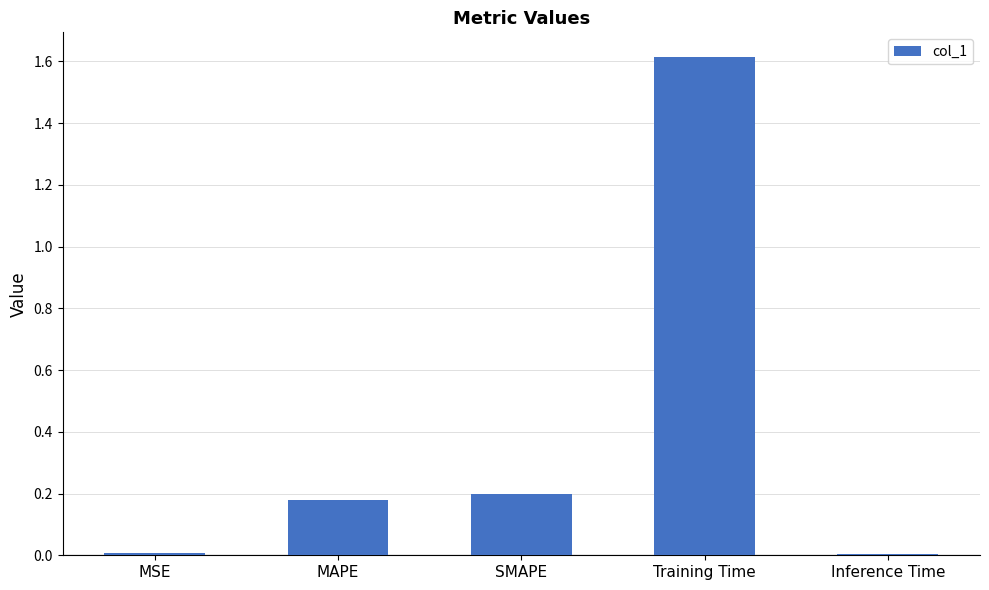

Between SMAPE and Inference Time, which is larger?

SMAPE